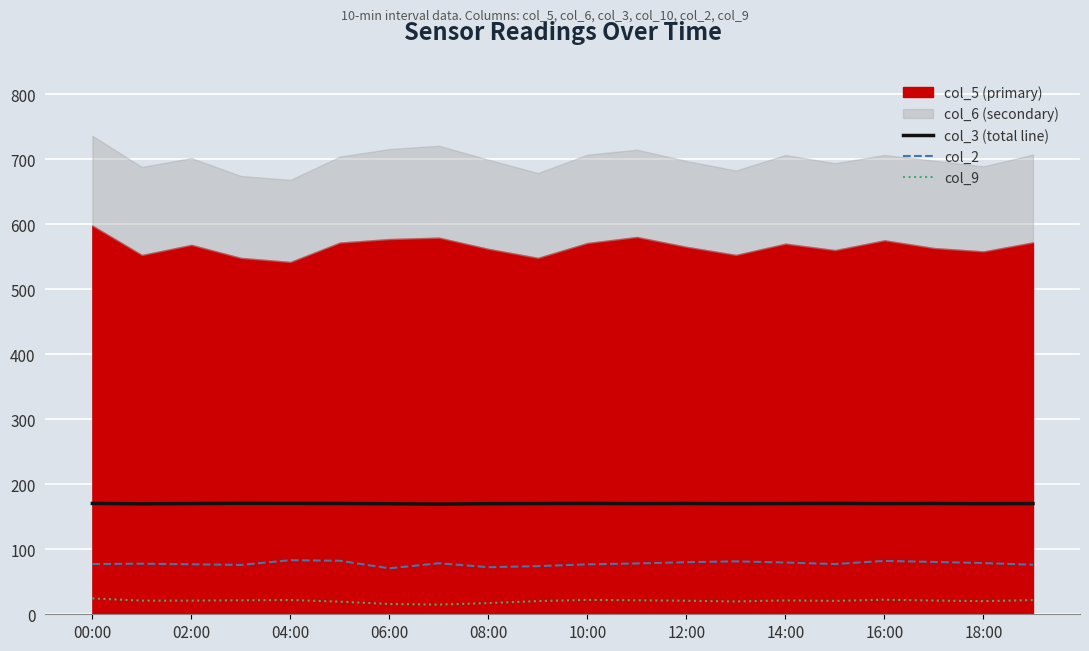

True or false: col_3 (total line) and col_9 intersect in this chart.

False